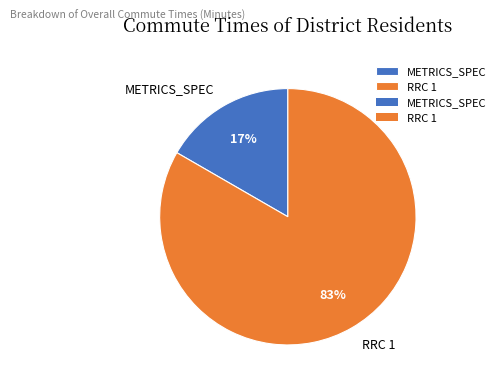

To the nearest percent, what is the average slice percentage?

50%